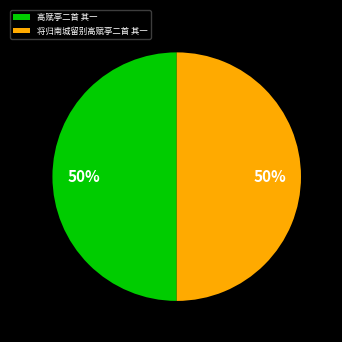

Approximately how many times larger is the value at 将归南城留别高赋亭二首 其一 compared to 高赋亭二首 其一?

1.0